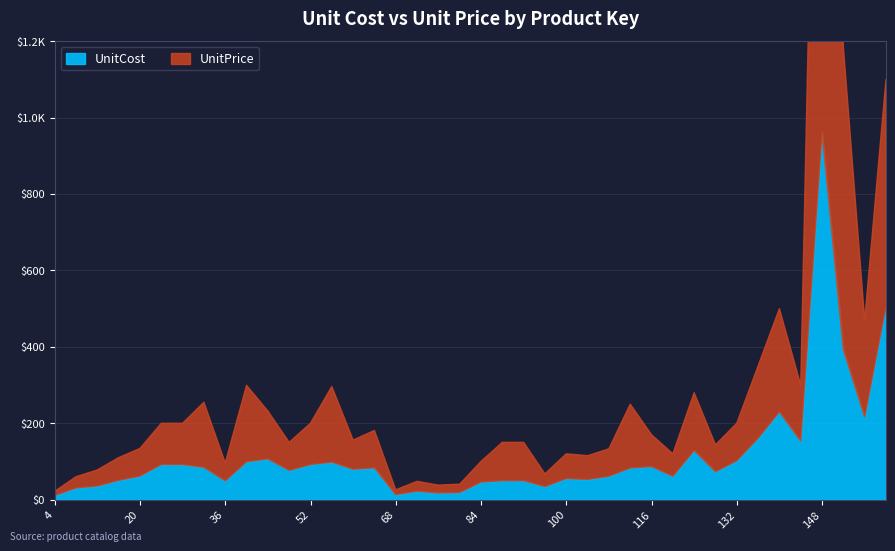

True or false: UnitPrice and UnitCost cross at least once.

False